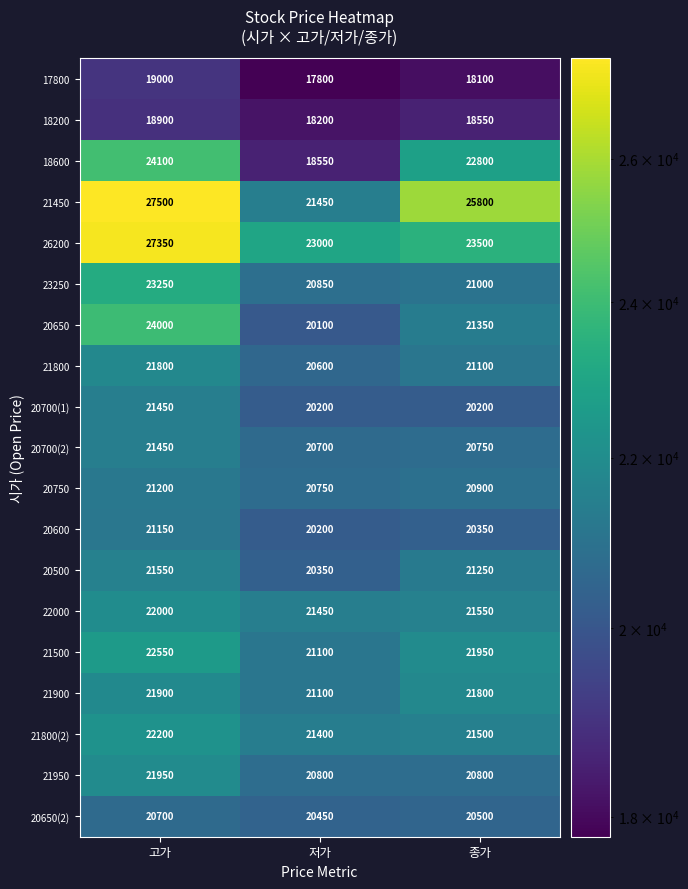

What is the highest value of the 23250 series?

23250